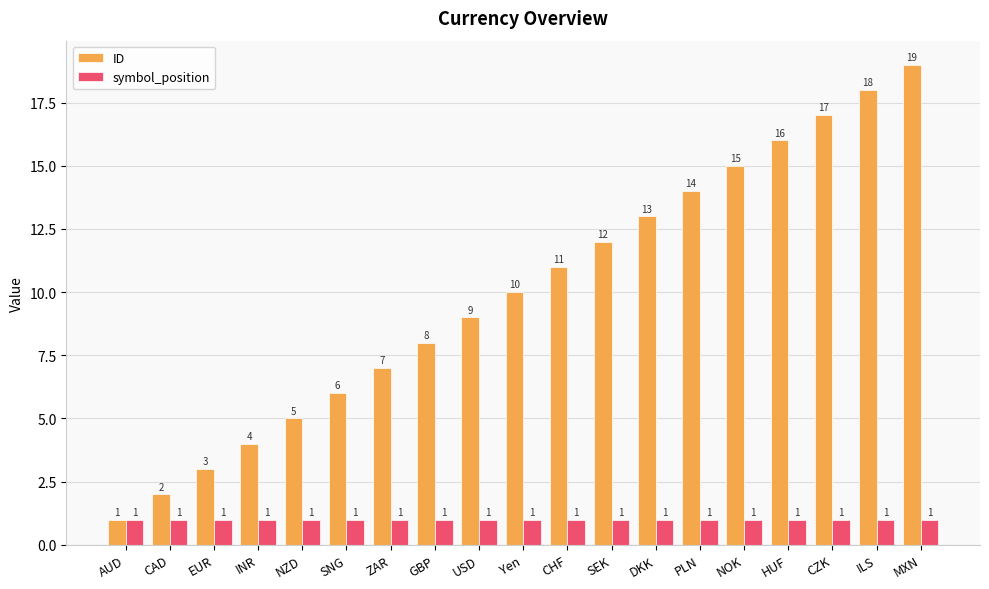

How many groups of bars are there?

19